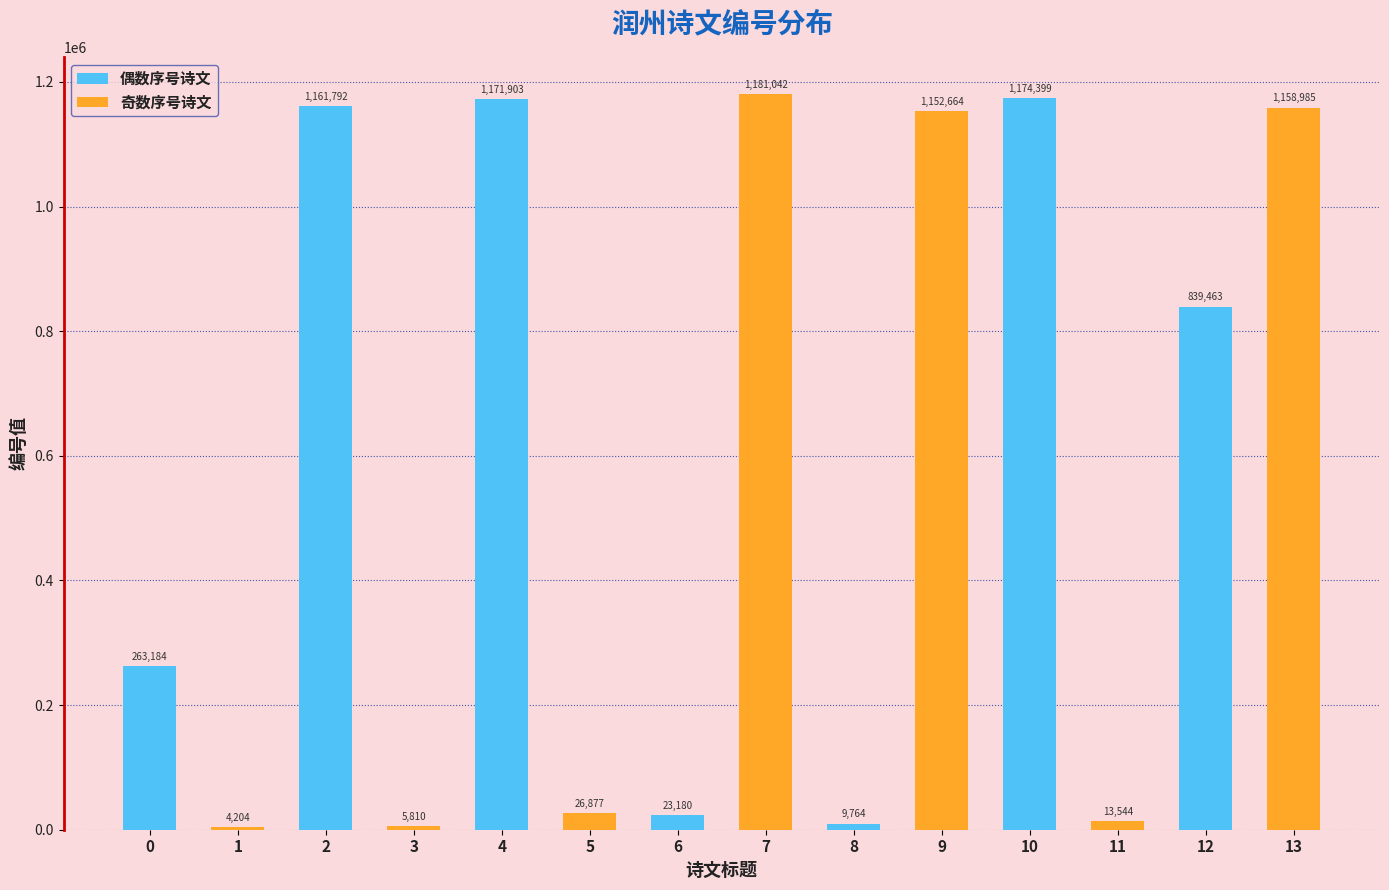

Which series changed the most between 2 and 8?

偶数序号诗文